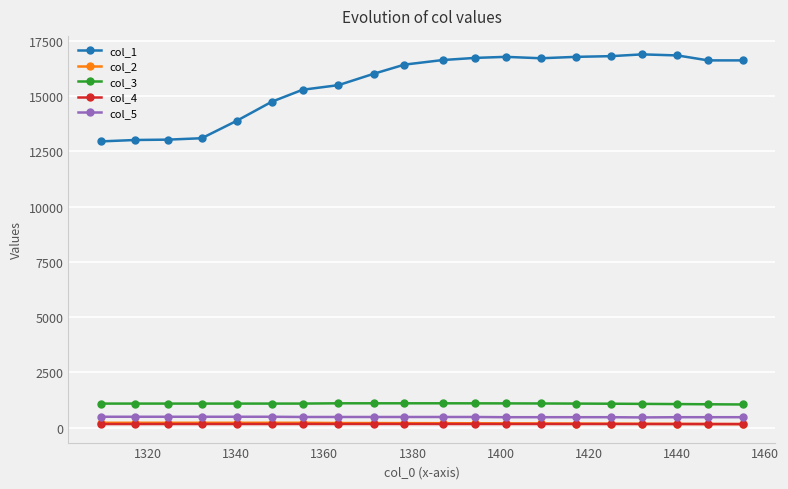

Does the chart have visible grid lines?

Yes